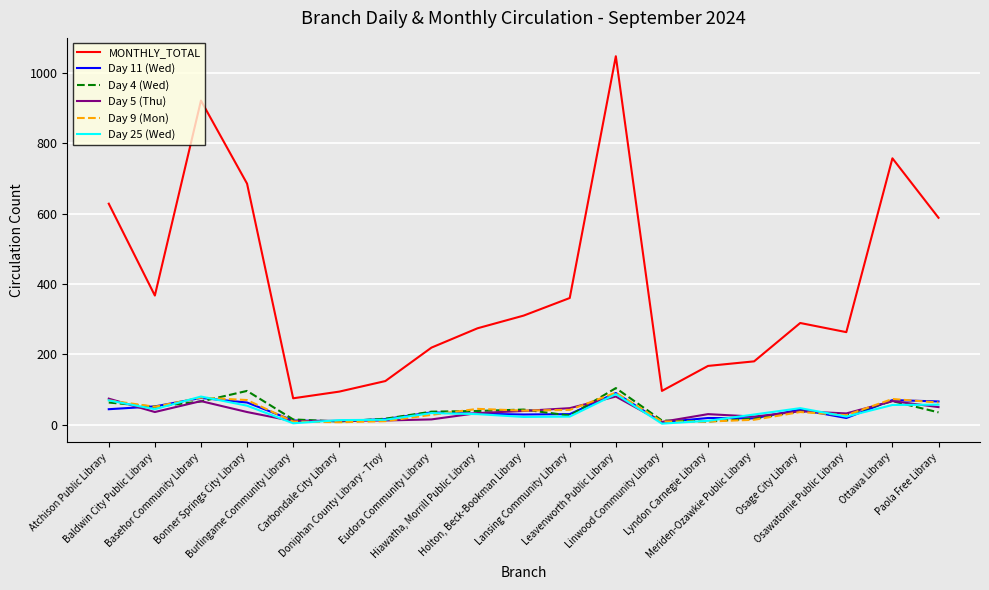

Which series has the widest spread of values?

MONTHLY_TOTAL